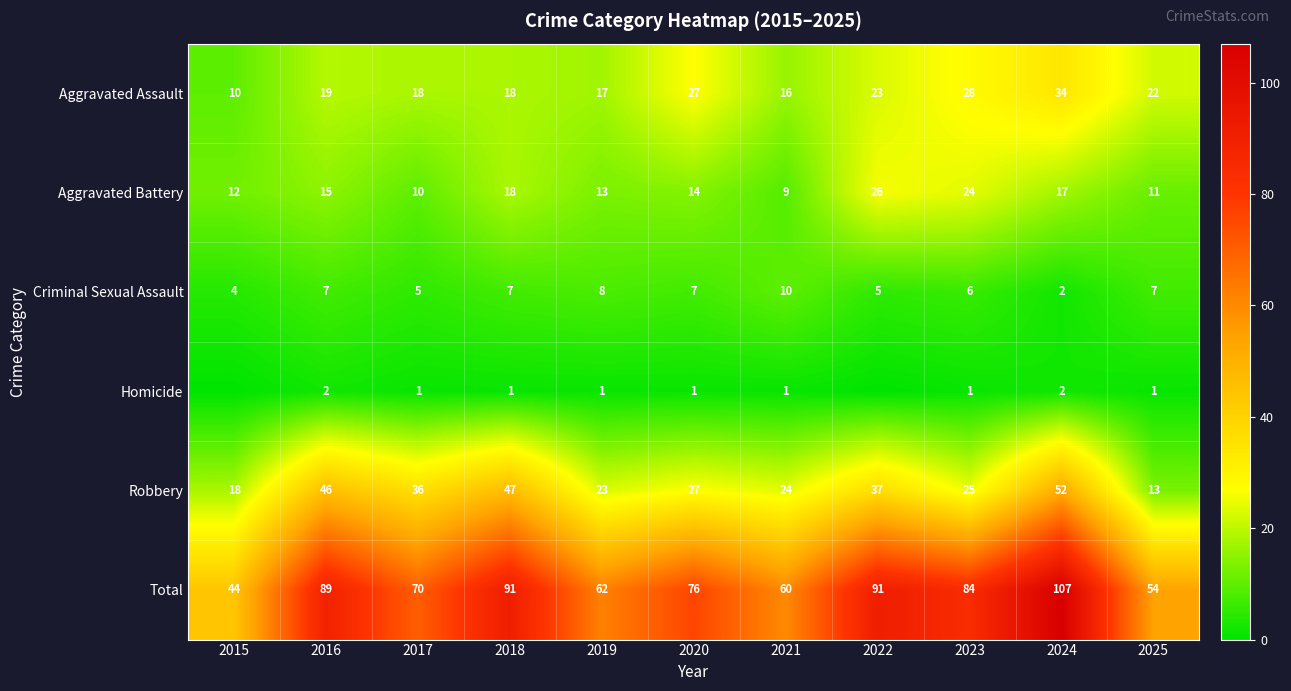

The value of Aggravated Battery at 2022 is 10. True or false?

False